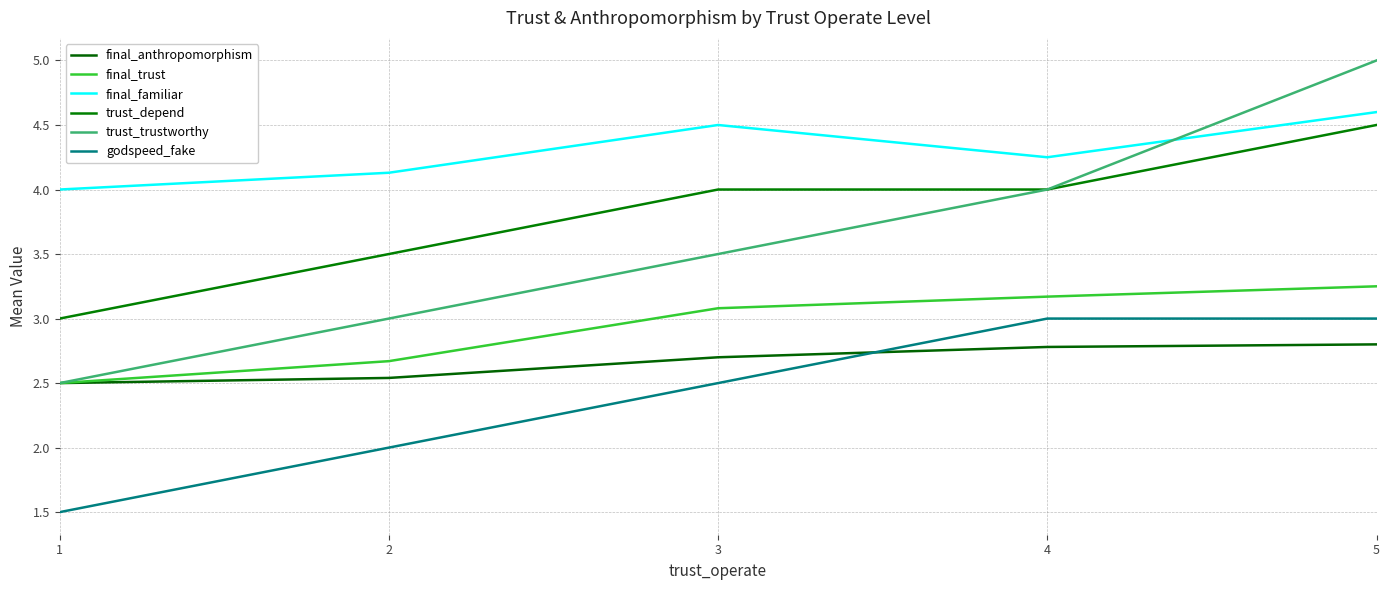

At which category does the chart reach its peak across all series?

5